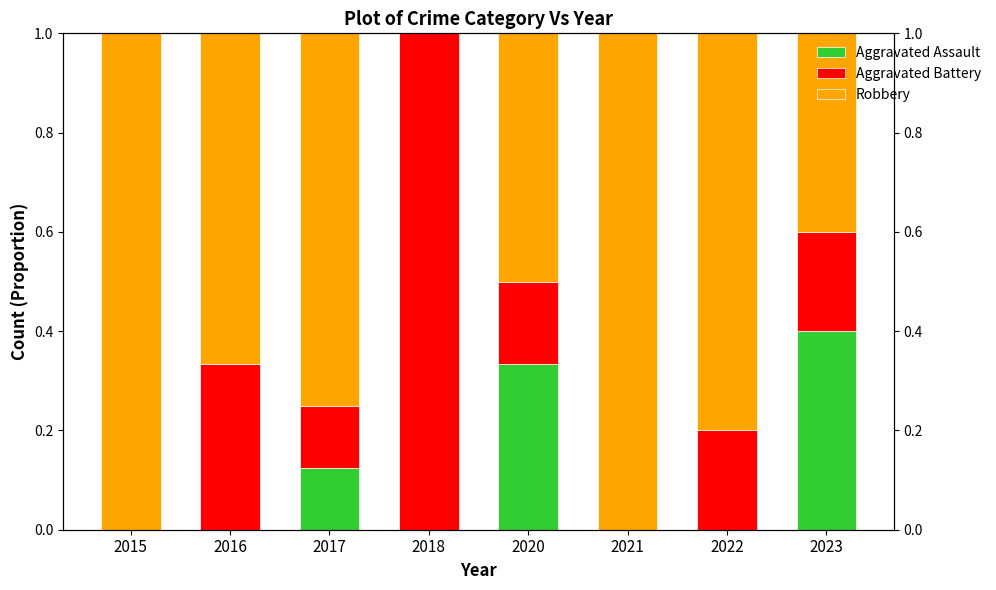

Rank the series by their average value, from highest to lowest.

Robbery, Aggravated Battery, Aggravated Assault